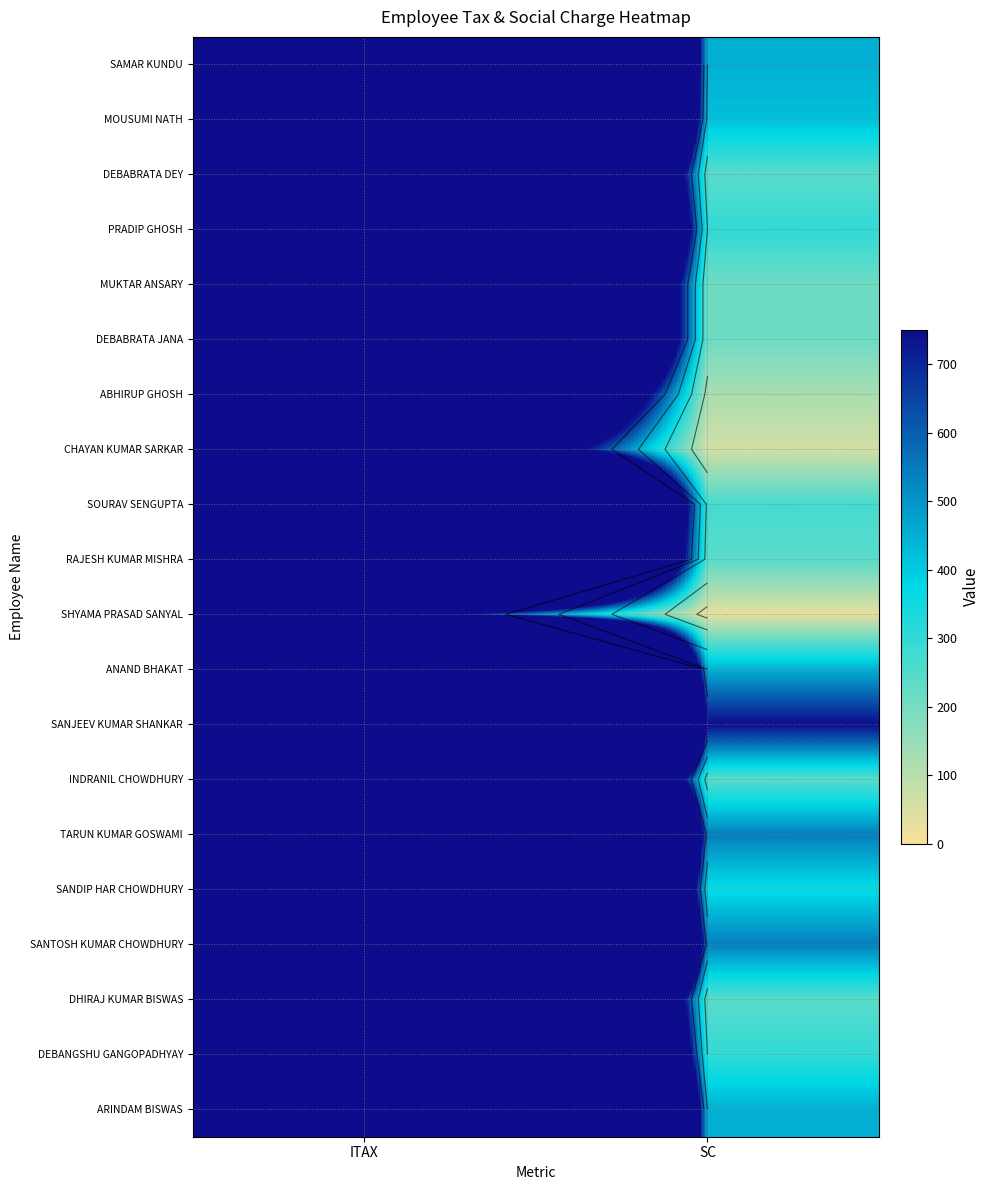

Is the value of DEBANGSHU GANGOPADHYAY at SC greater than the value of PRADIP GHOSH at ITAX?

No